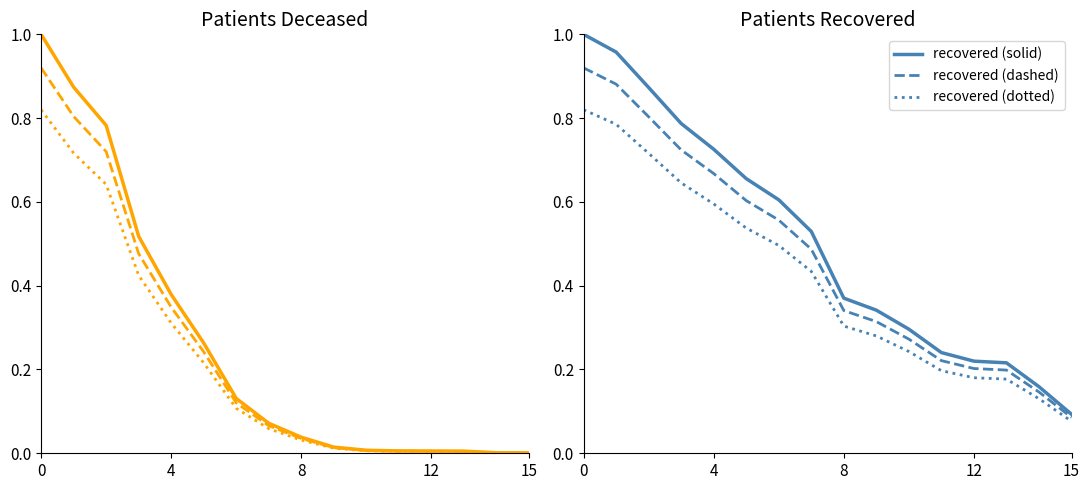

What is the value of the patients_deceased point at the 13th from the left?

0.5